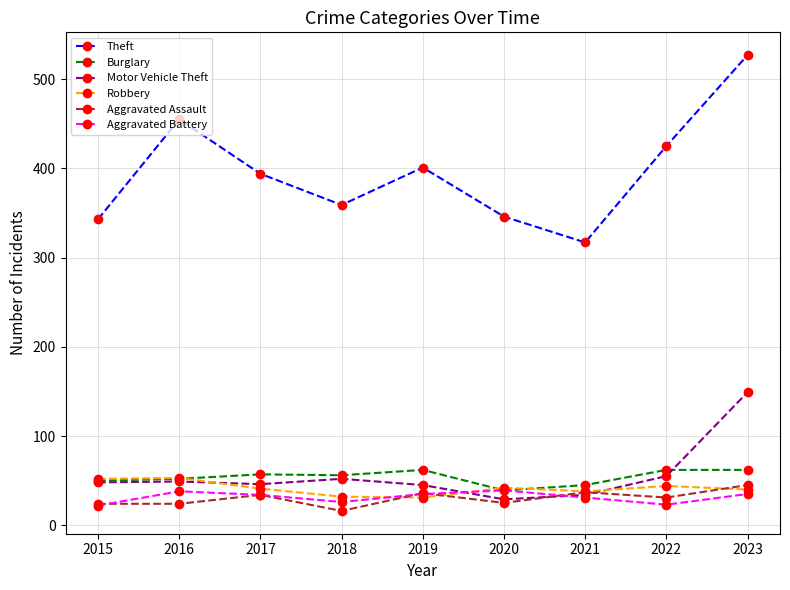

Between 2018 and 2022, which series saw the biggest shift?

Theft